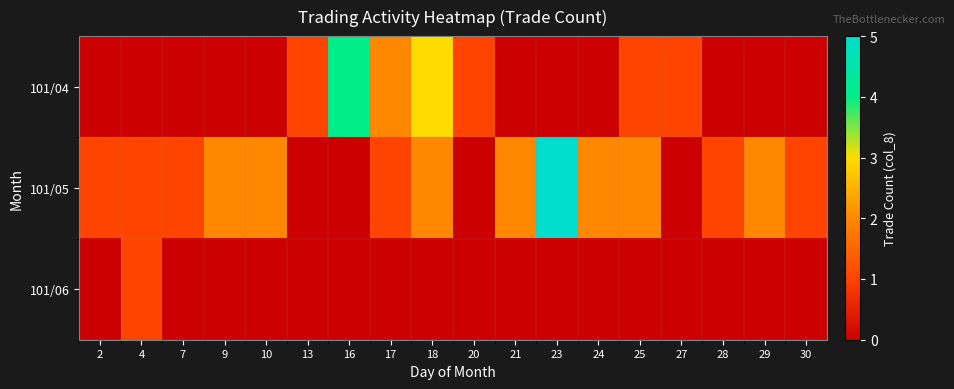

Reading left to right, extract all data points from this chart.

101/04: 2=0	4=0	7=0	9=0	10=0	13=1	16=4	17=2	18=3	20=1	21=0	23=0	24=0	25=1	27=1	28=0	29=0	30=0
101/05: 2=1	4=1	7=1	9=2	10=2	13=0	16=0	17=1	18=2	20=0	21=2	23=5	24=2	25=2	27=0	28=1	29=2	30=1
101/06: 2=0	4=1	7=0	9=0	10=0	13=0	16=0	17=0	18=0	20=0	21=0	23=0	24=0	25=0	27=0	28=0	29=0	30=0